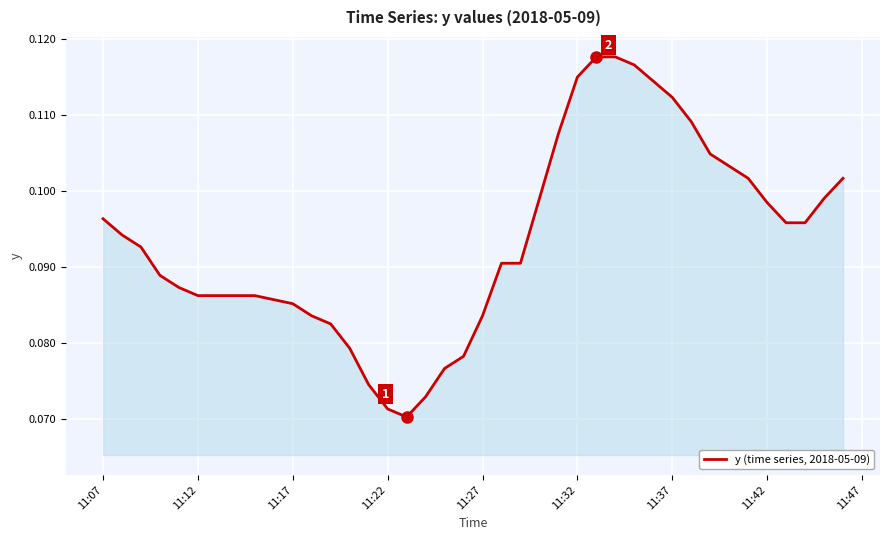

Does the chart display data point markers on the line(s)?

No